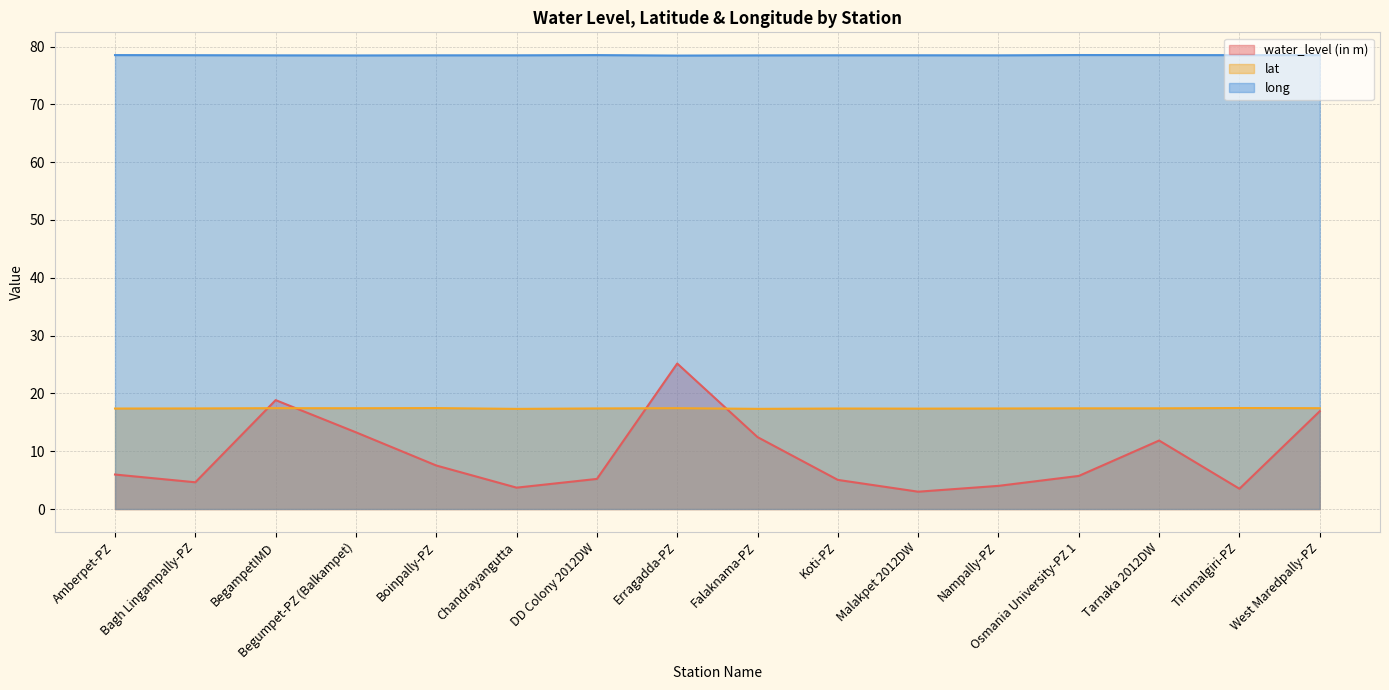

Reading right to left, transcribe all the data shown in this chart.

water_level (in m): 16.9	3.5	11.8	5.7	4.0	3.0	5.0	12.4	25.2	5.2	3.7	7.5	13.3	18.8	4.6	6.0
lat: 17.4	17.5	17.4	17.4	17.4	17.4	17.4	17.3	17.4	17.4	17.3	17.5	17.4	17.4	17.4	17.4
long: 78.5	78.5	78.5	78.5	78.5	78.5	78.5	78.5	78.4	78.5	78.5	78.5	78.5	78.5	78.5	78.5